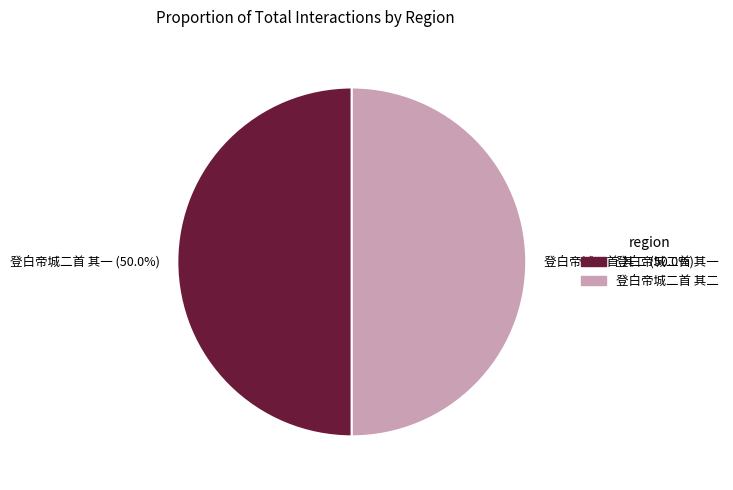

True or false: 登白帝城二首 其一 accounts for 50% of the total.

True